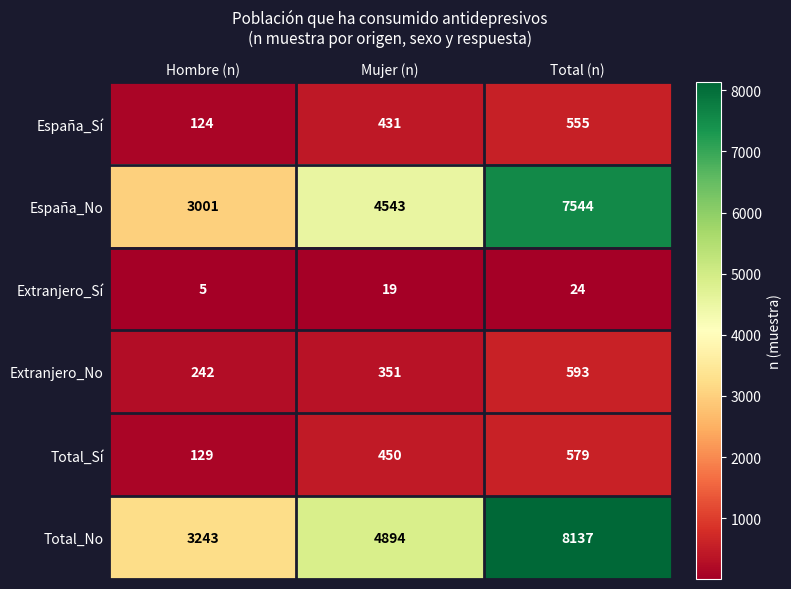

Count the number of categories in the chart.

3